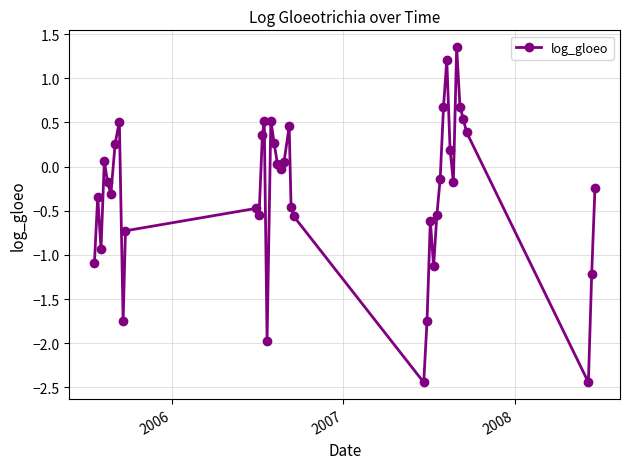

How many positive values are there?

17